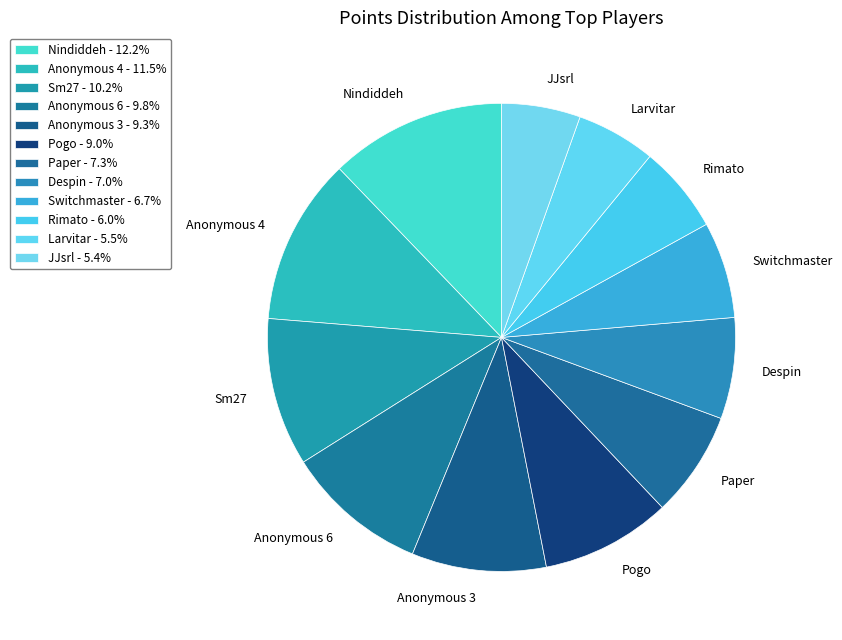

Approximately how many times larger is the value at Pogo compared to Despin?

1.3